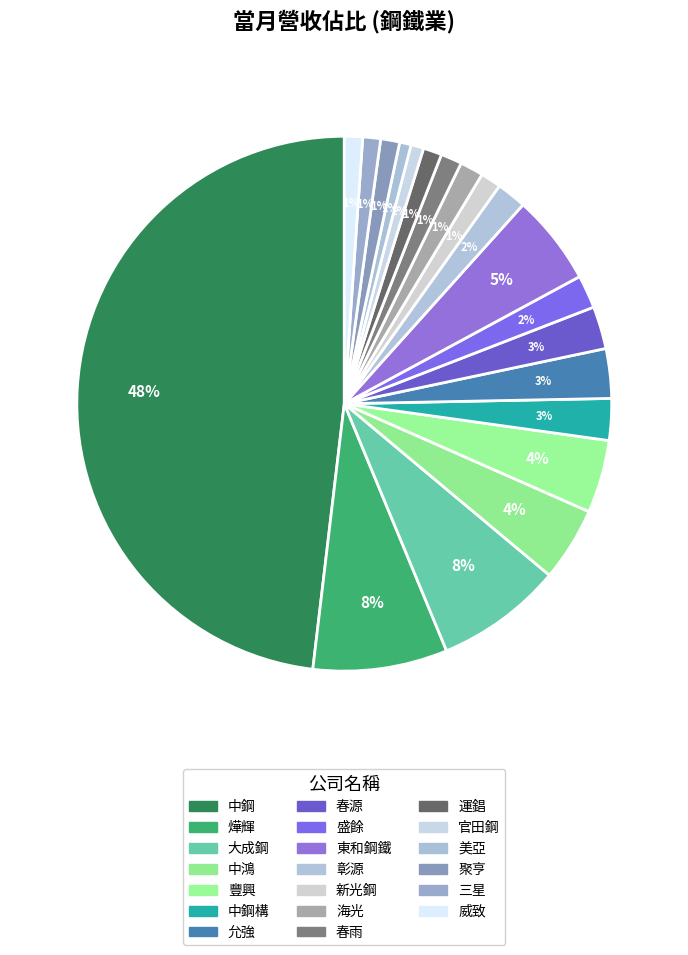

Rank the categories by value from lowest to highest.

美亞, 官田鋼, 三星, 威致, 運錩, 聚亨, 新光鋼, 春雨, 海光, 彰源, 盛餘, 中鋼構, 春源, 允強, 豐興, 中鴻, 東和鋼鐵, 大成鋼, 燁輝, 中鋼